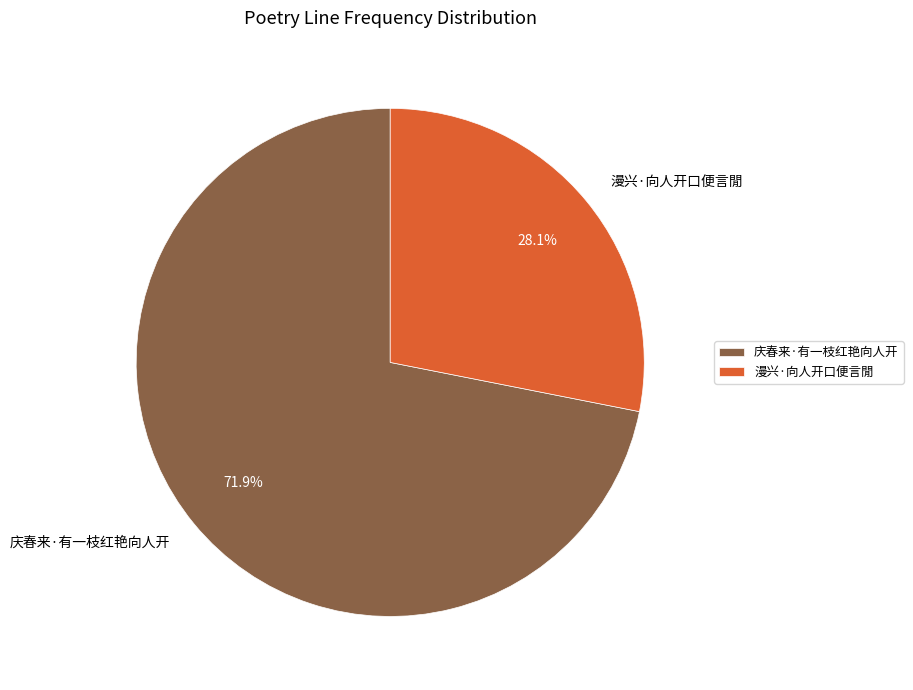

How many slices are in this pie chart?

2